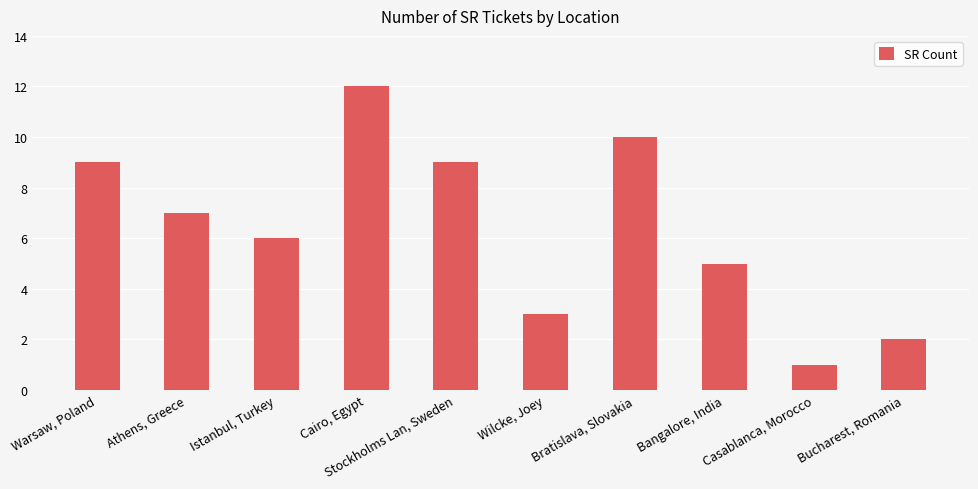

What is the smallest value displayed?

1